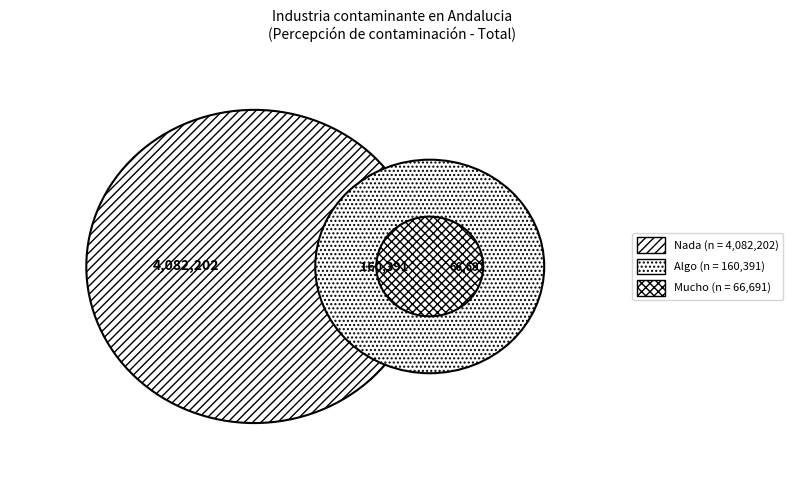

Count the number of slices in the pie.

3